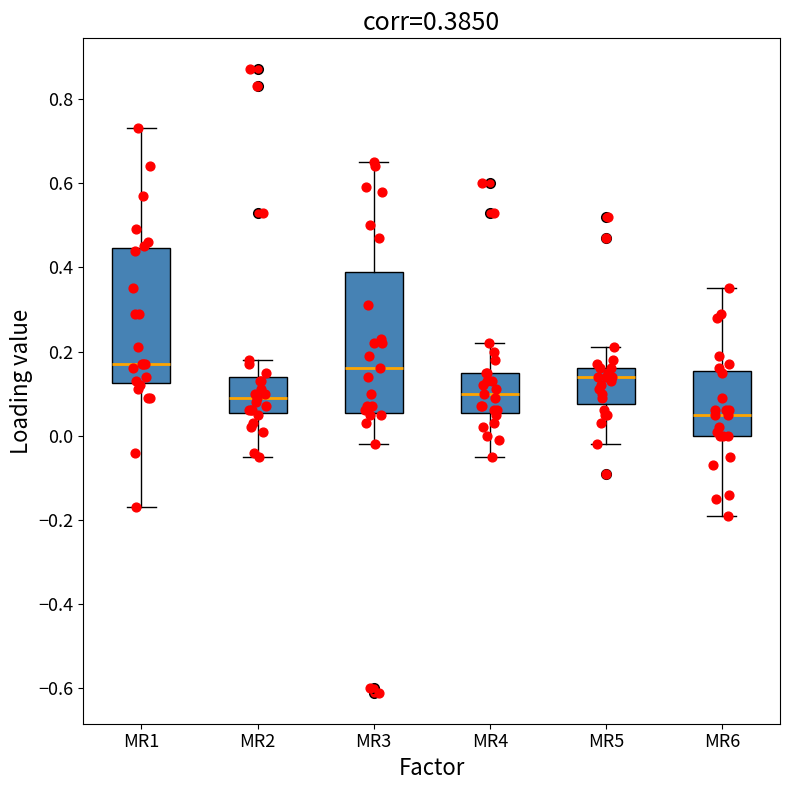

Which box's median line is the lowest?

MR6